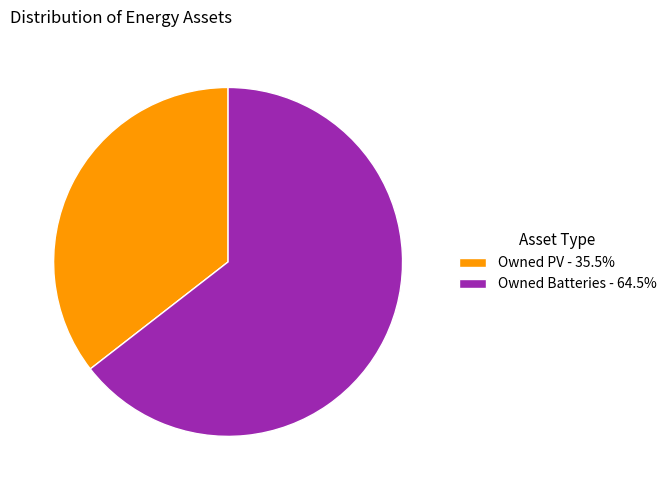

Is there any slice that represents more than half of the pie?

Yes